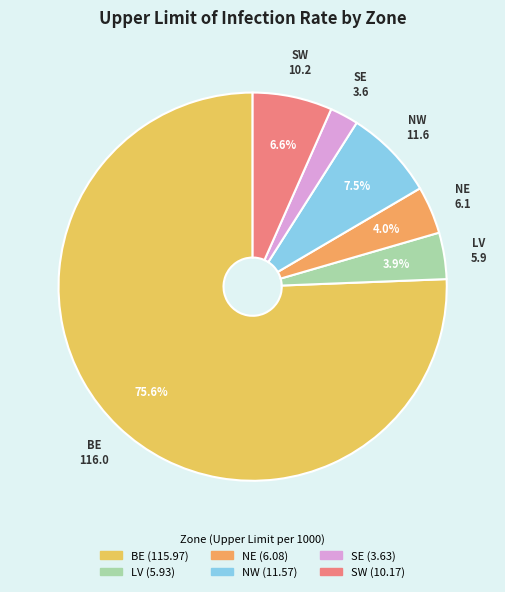

To the nearest percent, what is the combined percentage of SE and NE?

6%